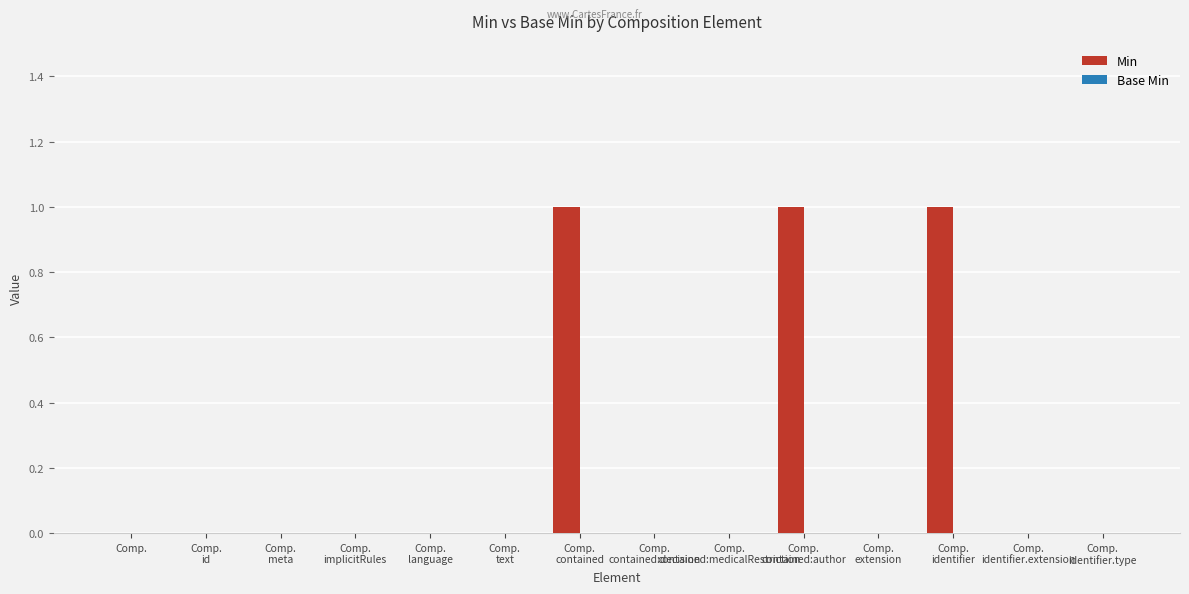

What is the sum of all values?

3